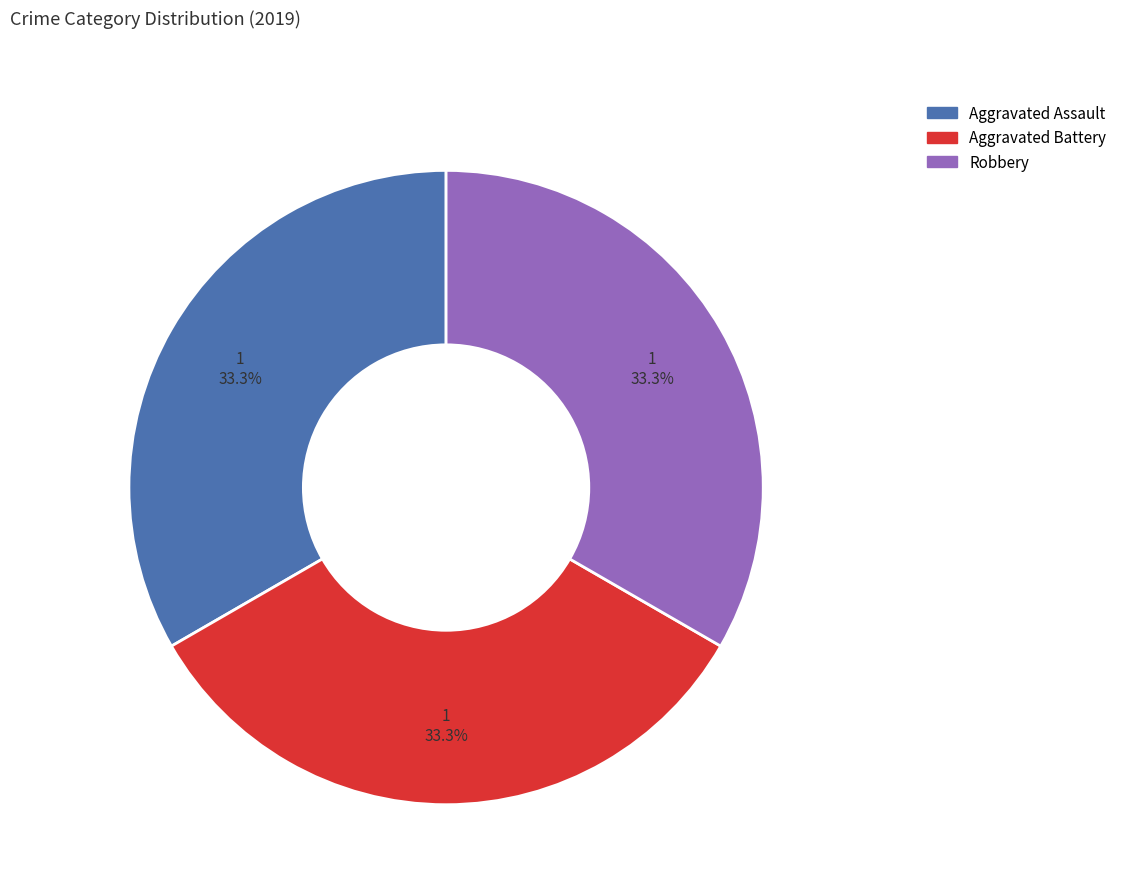

How many segments does this pie chart have?

3